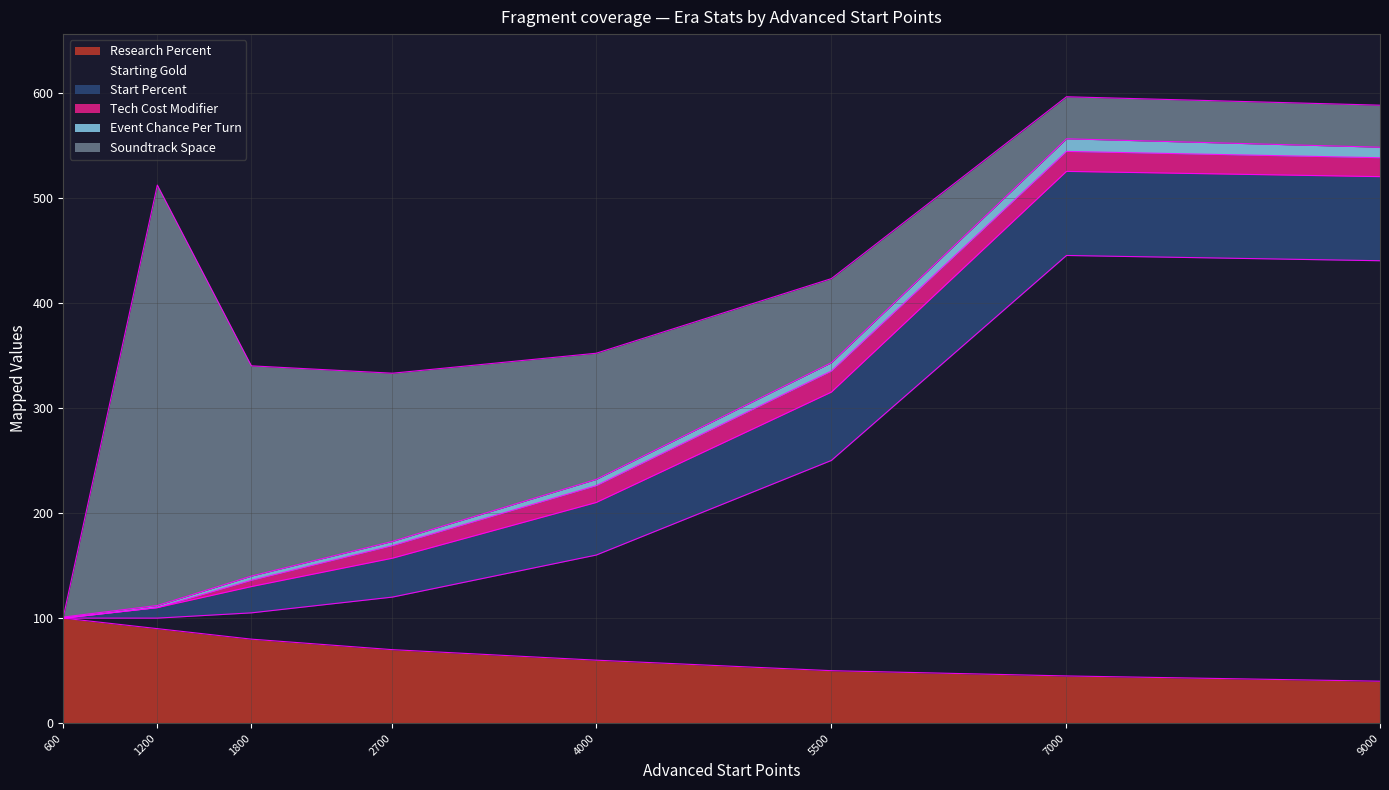

The Start Percent series shows 50 at ERA_INDUSTRIAL. True or false?

True